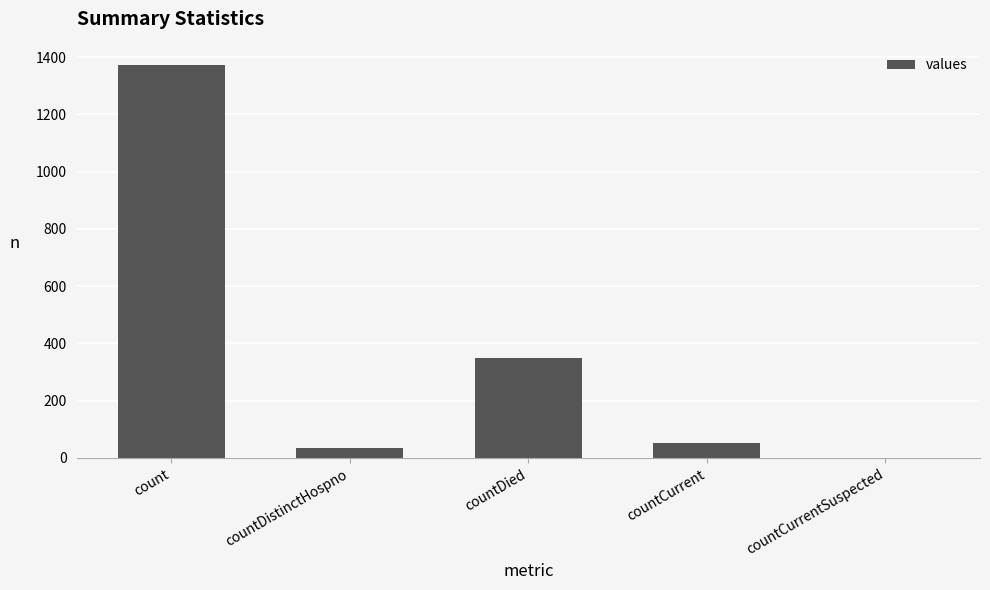

What is the sum of the values at count and countCurrentSuspected?

1371